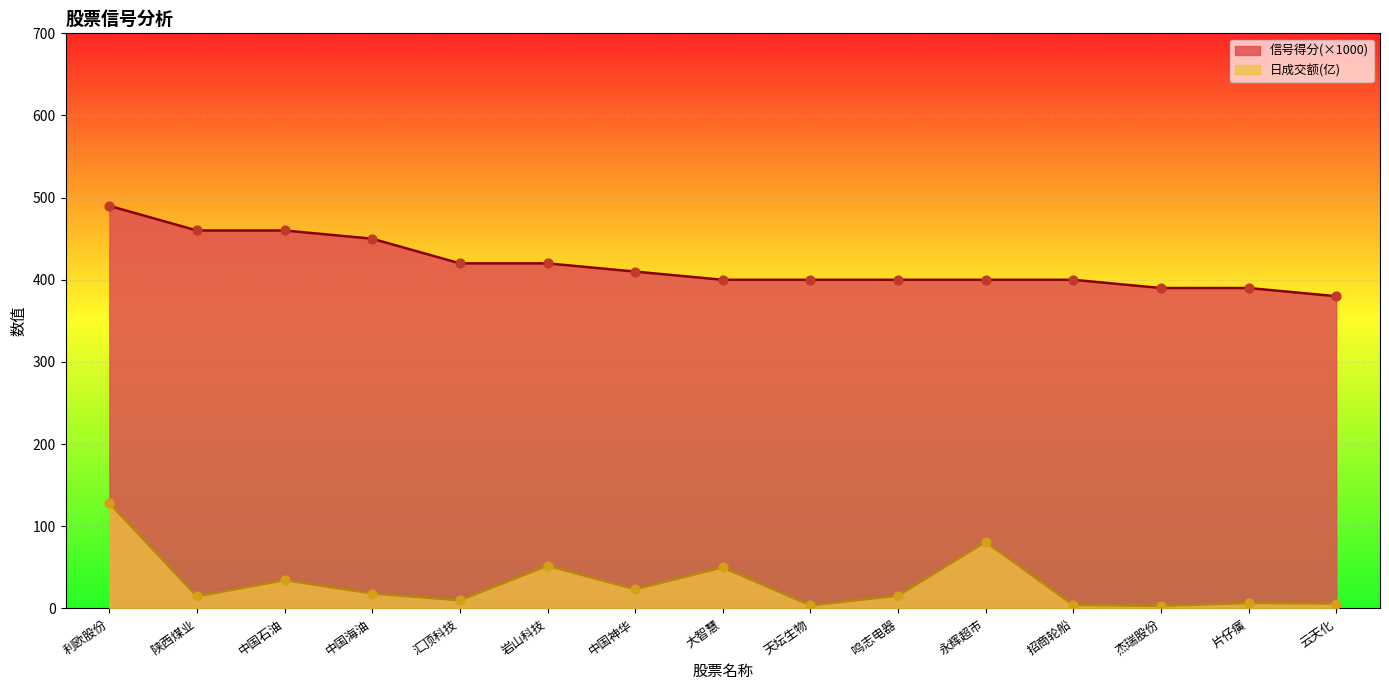

At which category is the sum across all series the highest?

利欧股份